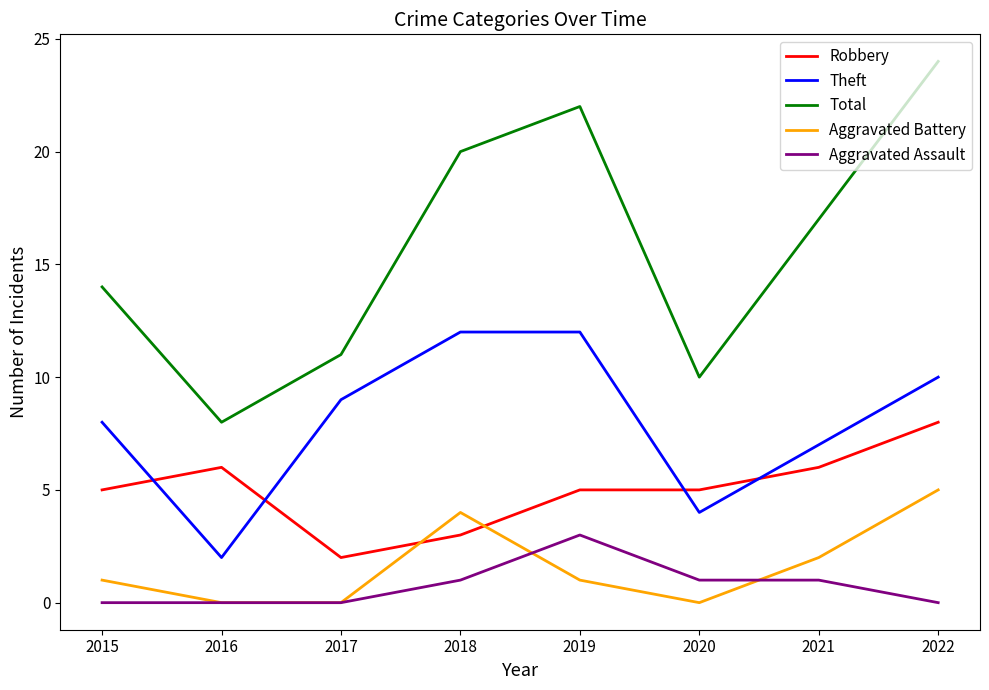

True or false: Total has more than 0 points higher than both neighbors.

True